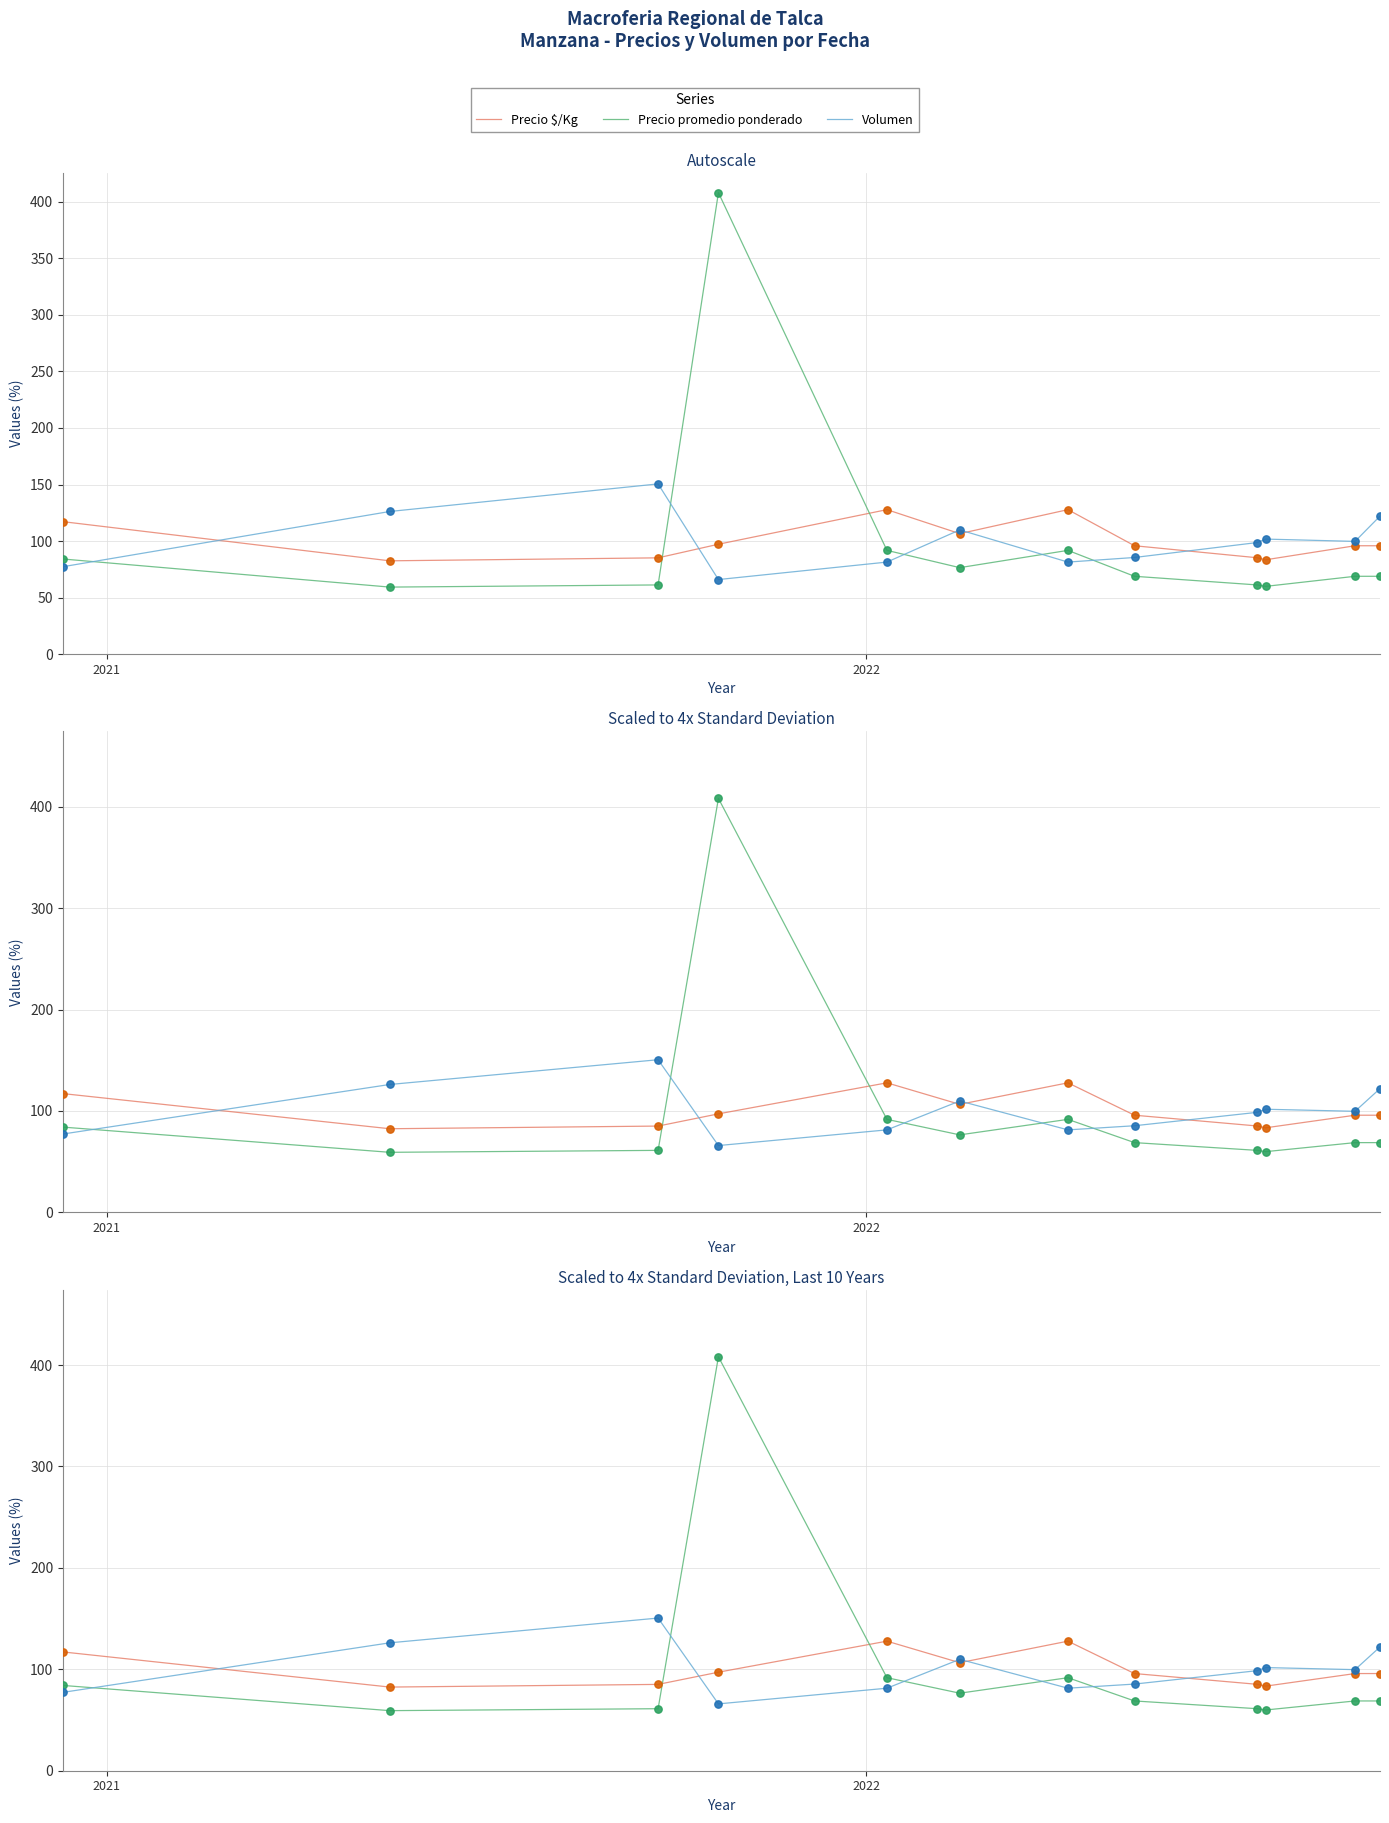

Which series has the largest Y range (max minus min)?

Precio promedio ponderado